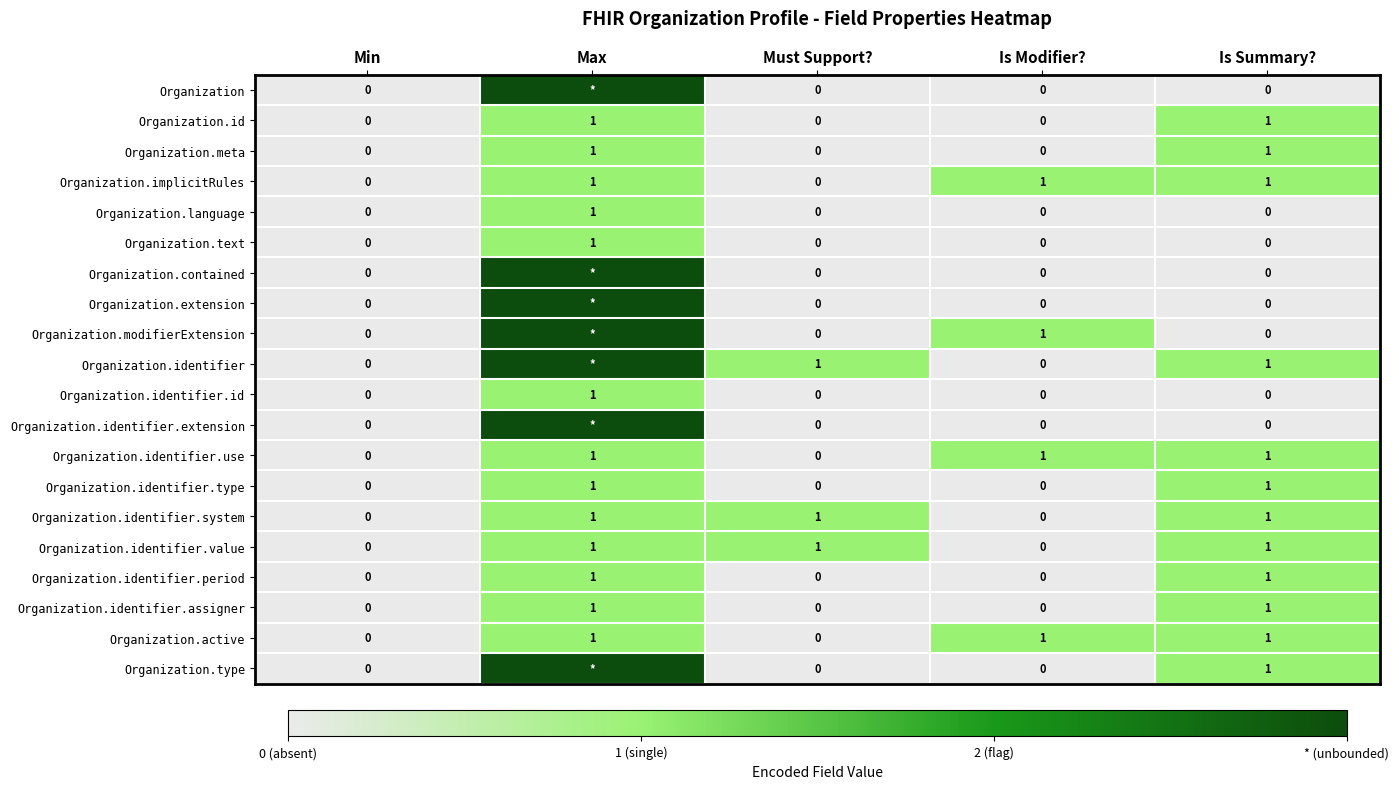

Which category has the highest value in the Organization.language series?

Max